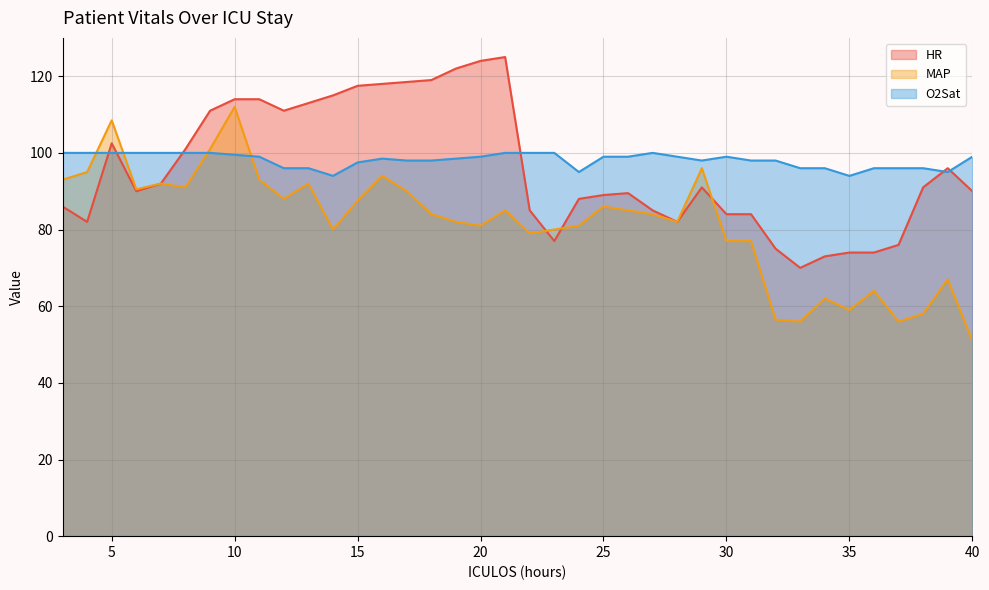

What is the total value across all series at 28?

263.0